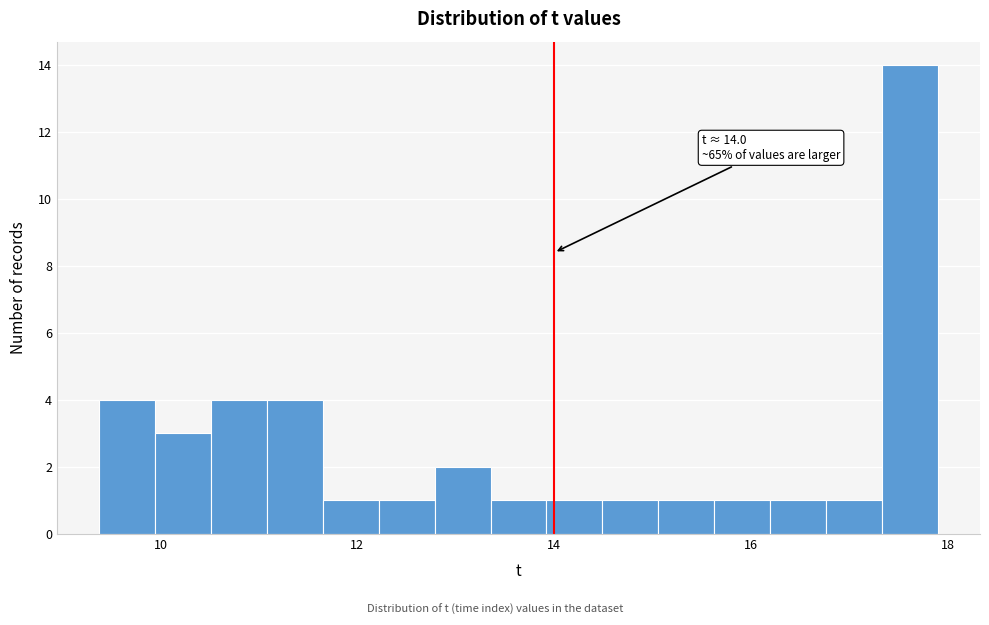

Around what value on the x-axis is the tallest bar? Give the approximate position of its centre, as read against the axis.

17.6